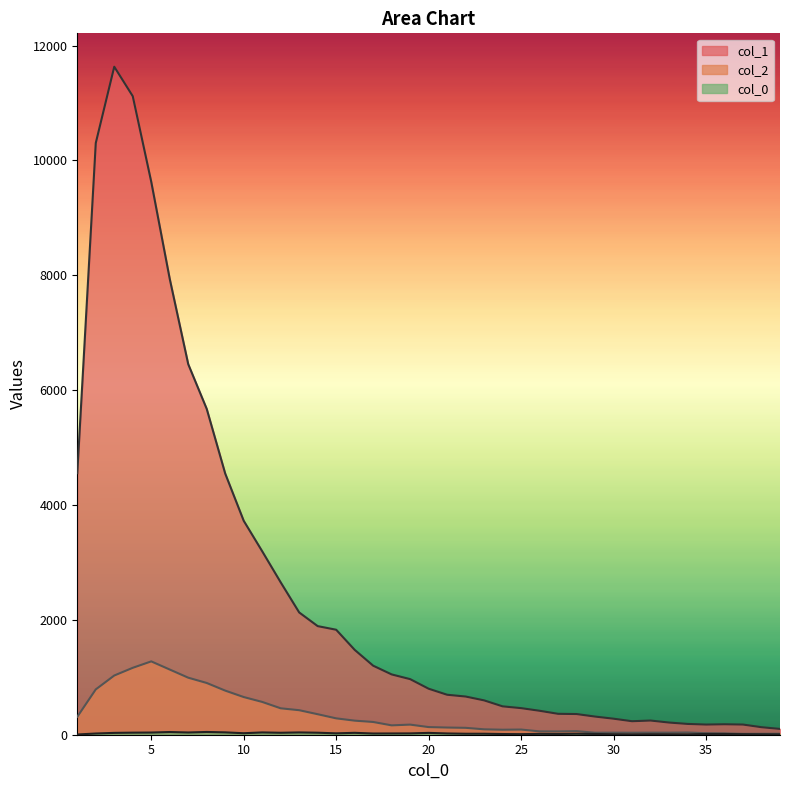

Is it true that col_0_vals equals 7 at 18?

False